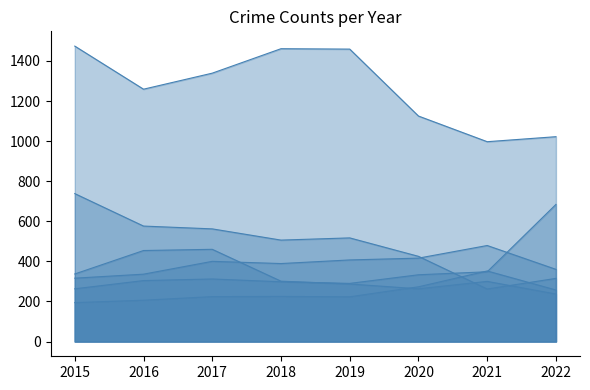

Read the Aggravated Battery value at 2021, to the nearest 10.

480